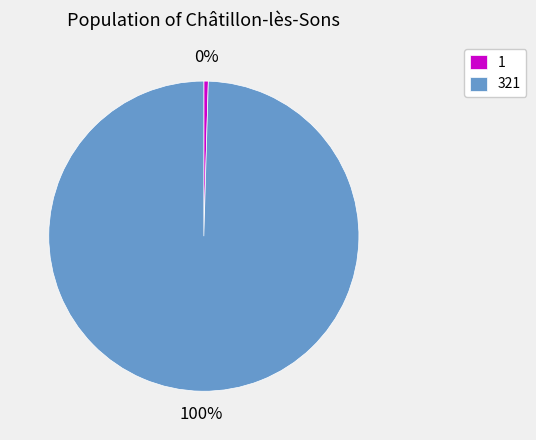

Does 1 account for over 50% of the chart?

No